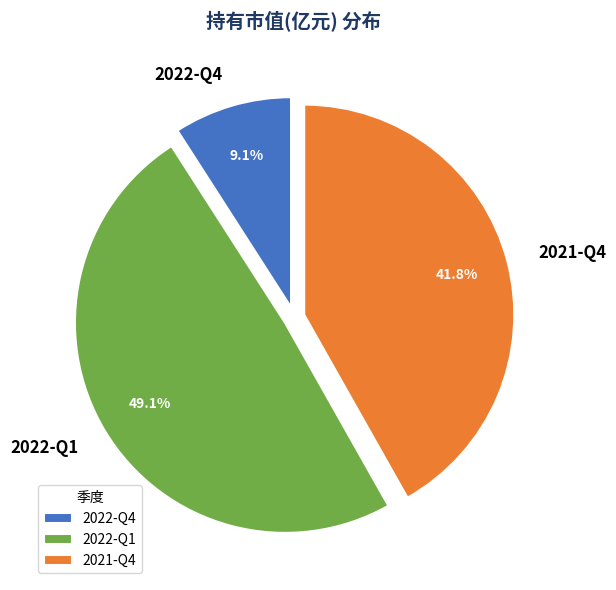

Which has a higher value, 2022-Q4 or 2021-Q4?

2021-Q4